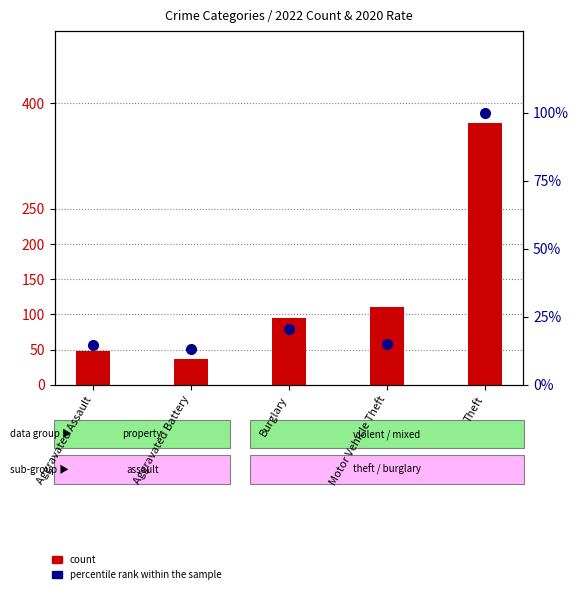

Which series has the largest range (max minus min)?

count